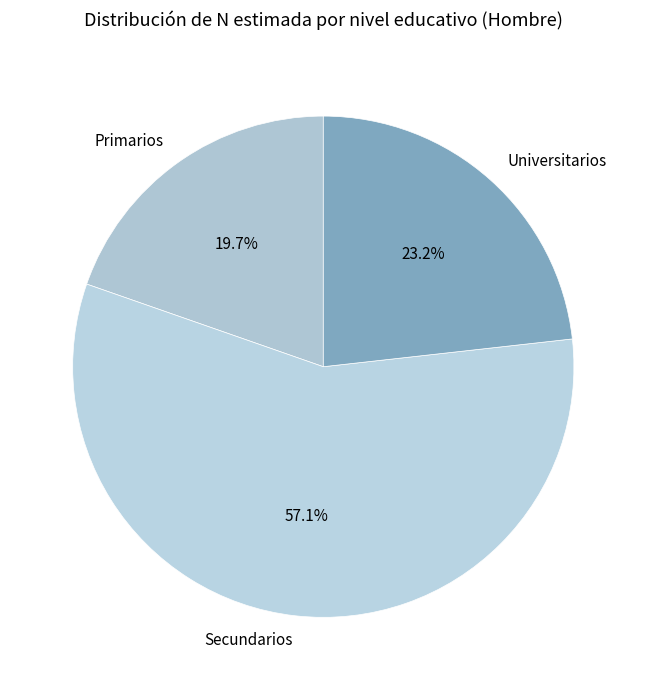

How many segments does this pie chart have?

3